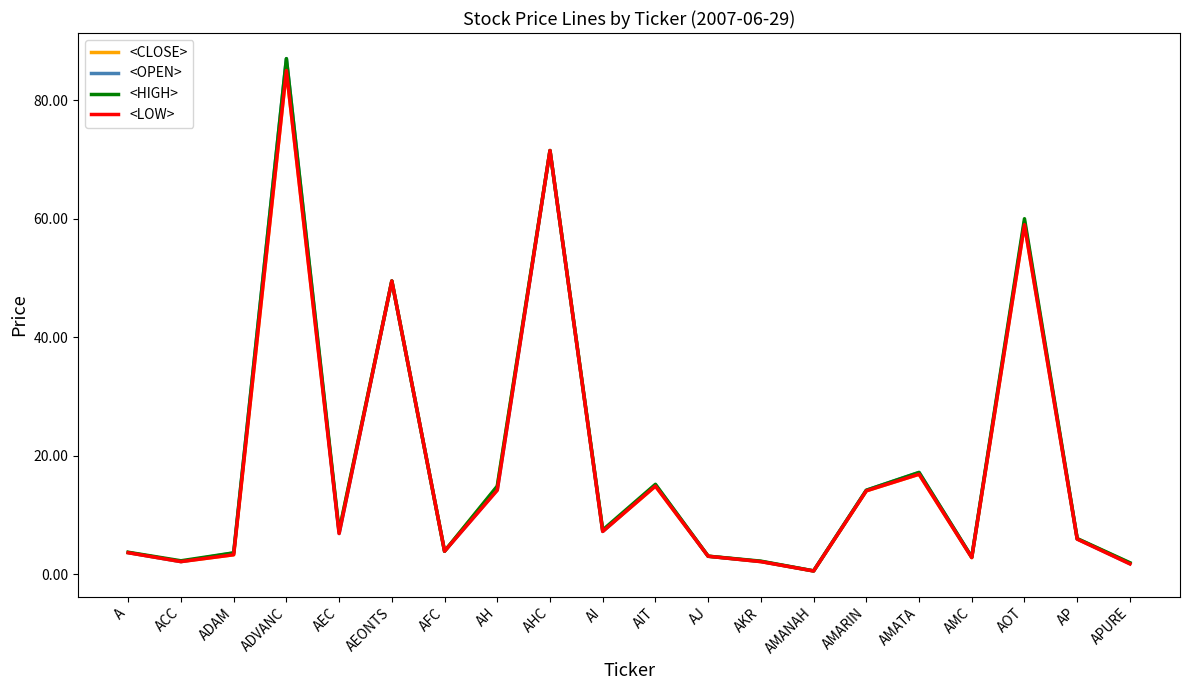

What position from the left is AKR?

13